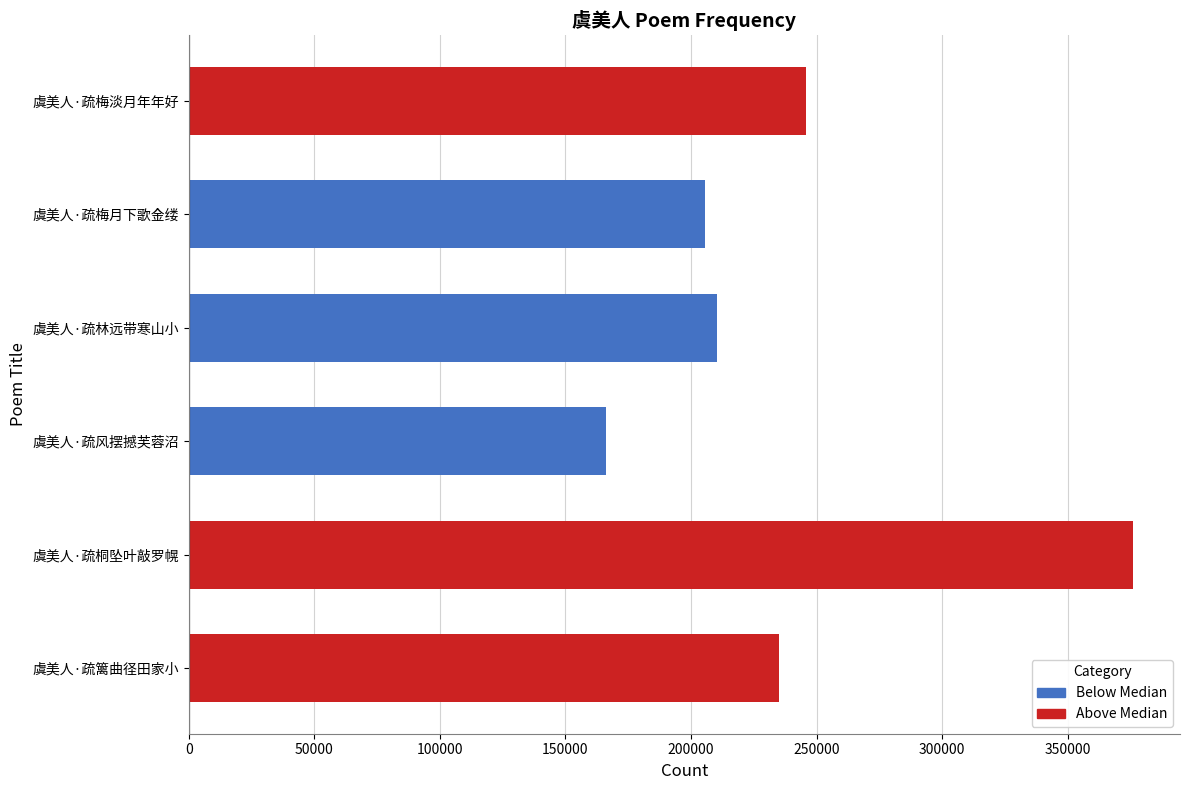

What is the difference between the maximum and minimum values?

209662